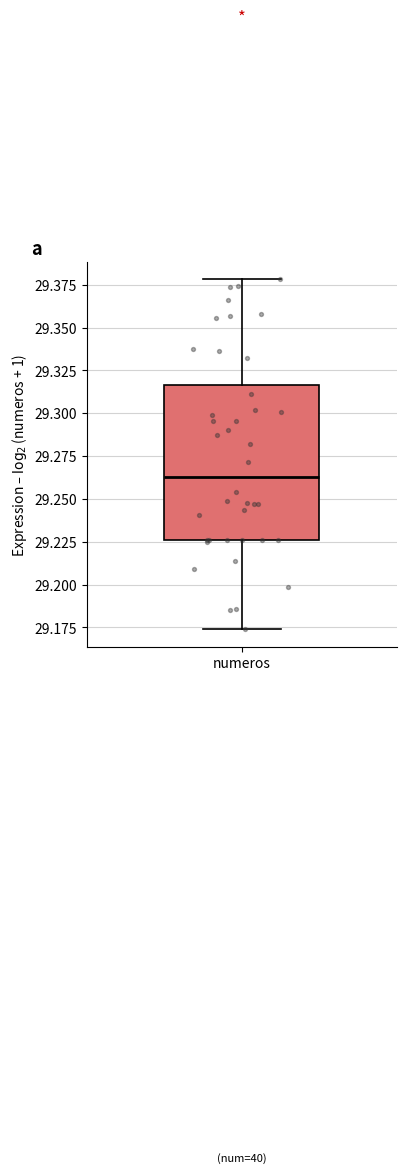

Transcribe this box plot: give where the median line is, the range the box spans, and where the two whiskers end, as read against the y-axis. The values are not printed on the chart, so give them approximately, as read against the axis.

median 29.265, box 29.225 to 29.315, whiskers 29.175 to 29.380